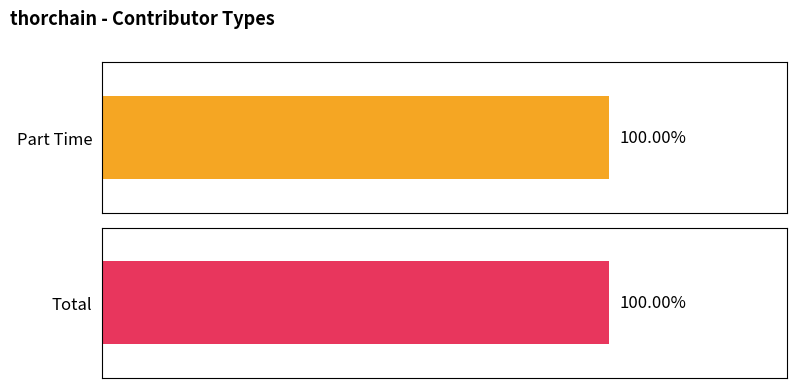

The value of One Time at 25.07.2017 is -1. True or false?

False